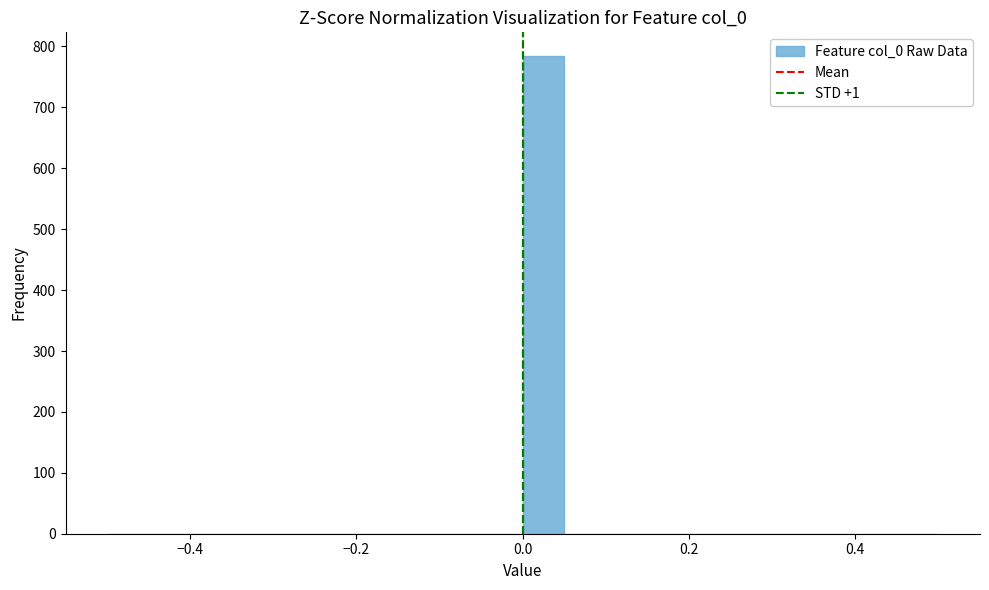

Read against the x-axis, roughly where is the centre of the tallest bar?

0.02